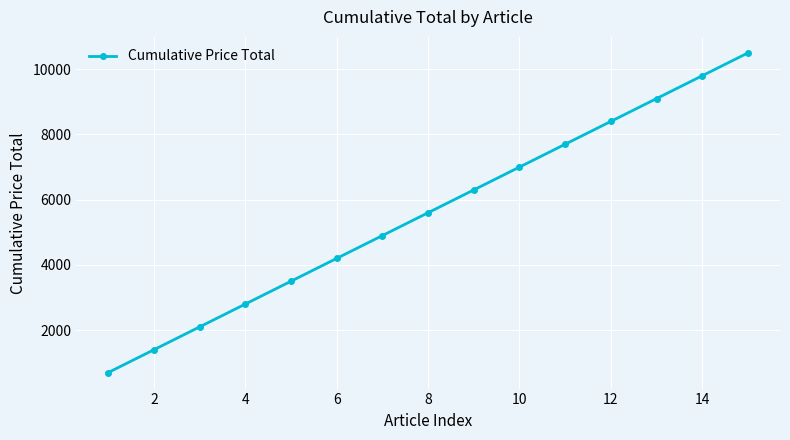

Reading right to left, transcribe all the data shown in this chart.

10500	9800	9100	8400	7700	7000	6300	5600	4900	4200	3500	2800	2100	1400	700